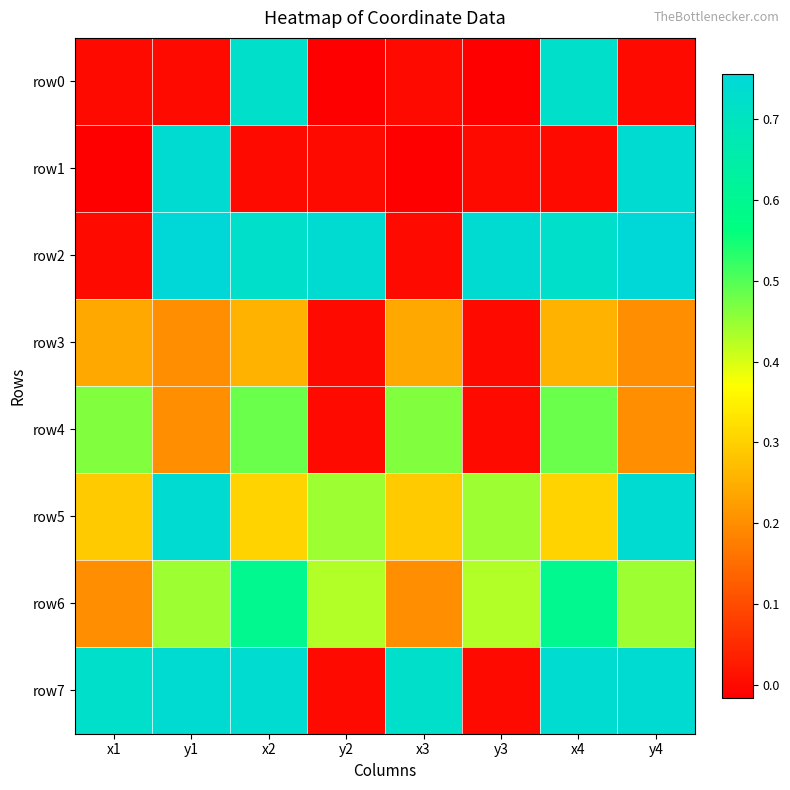

Between y3 and y4, which series saw the biggest shift?

row1